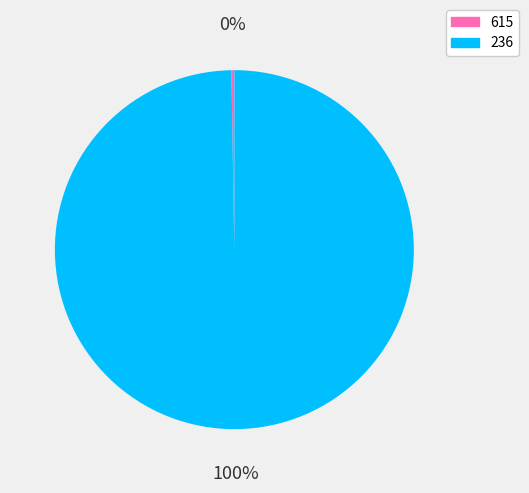

To the nearest percent, what is the average slice percentage?

50%